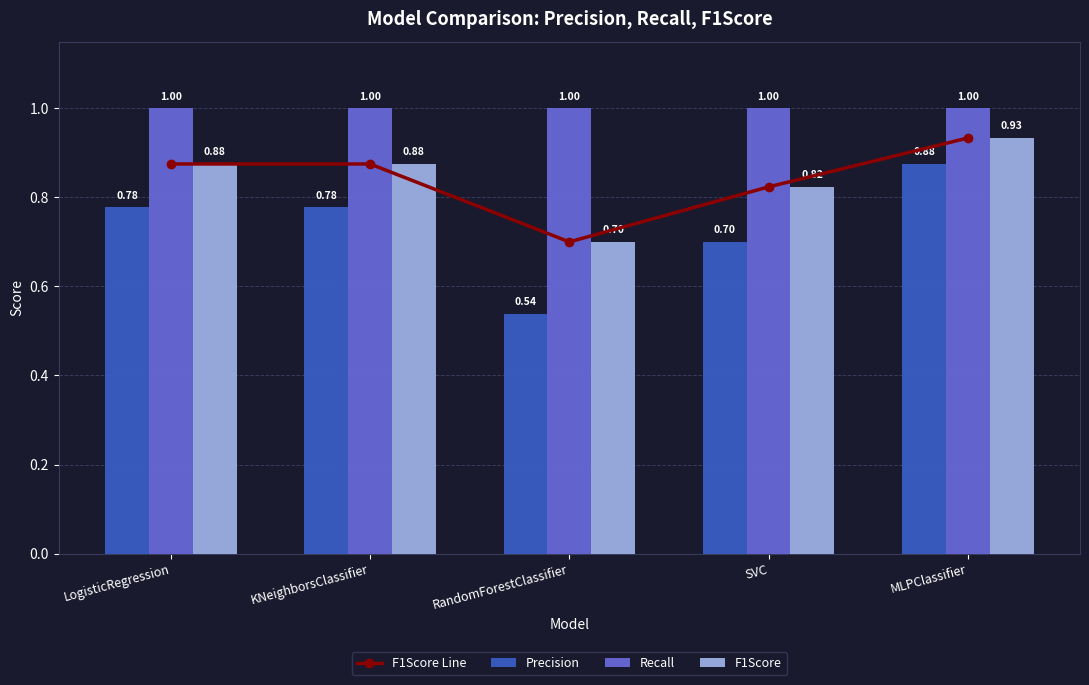

What is the label of the 5th bar from the right?

LogisticRegression